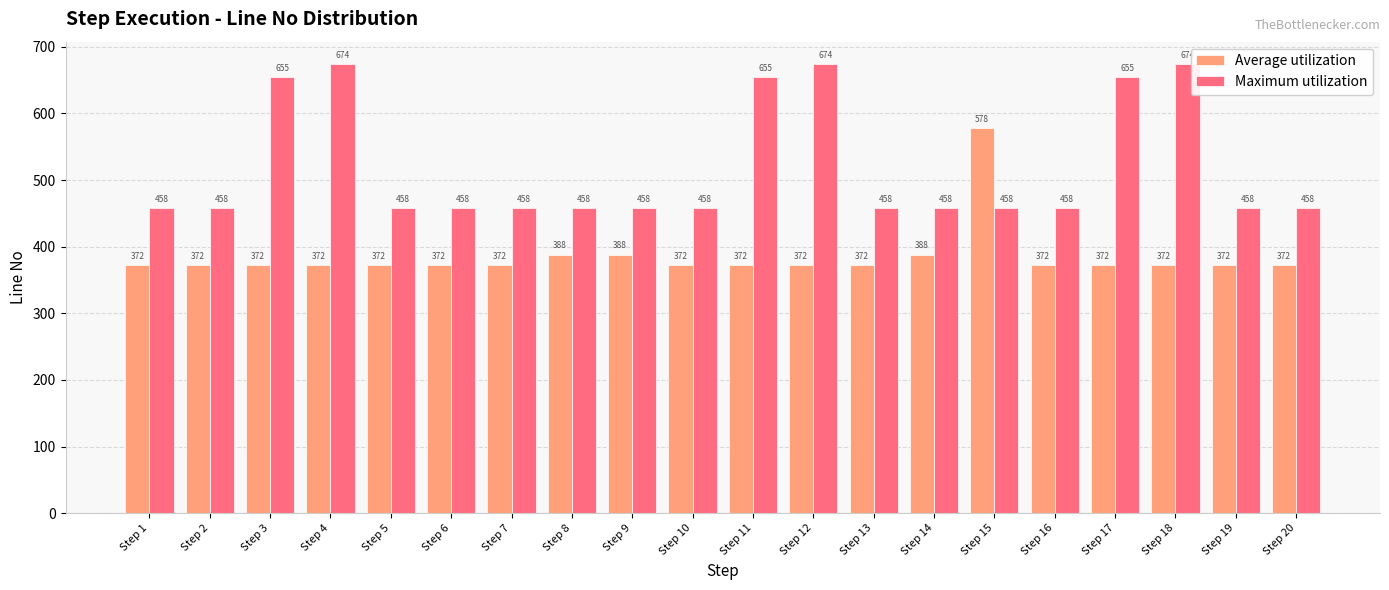

Count the number of data series in this chart.

2